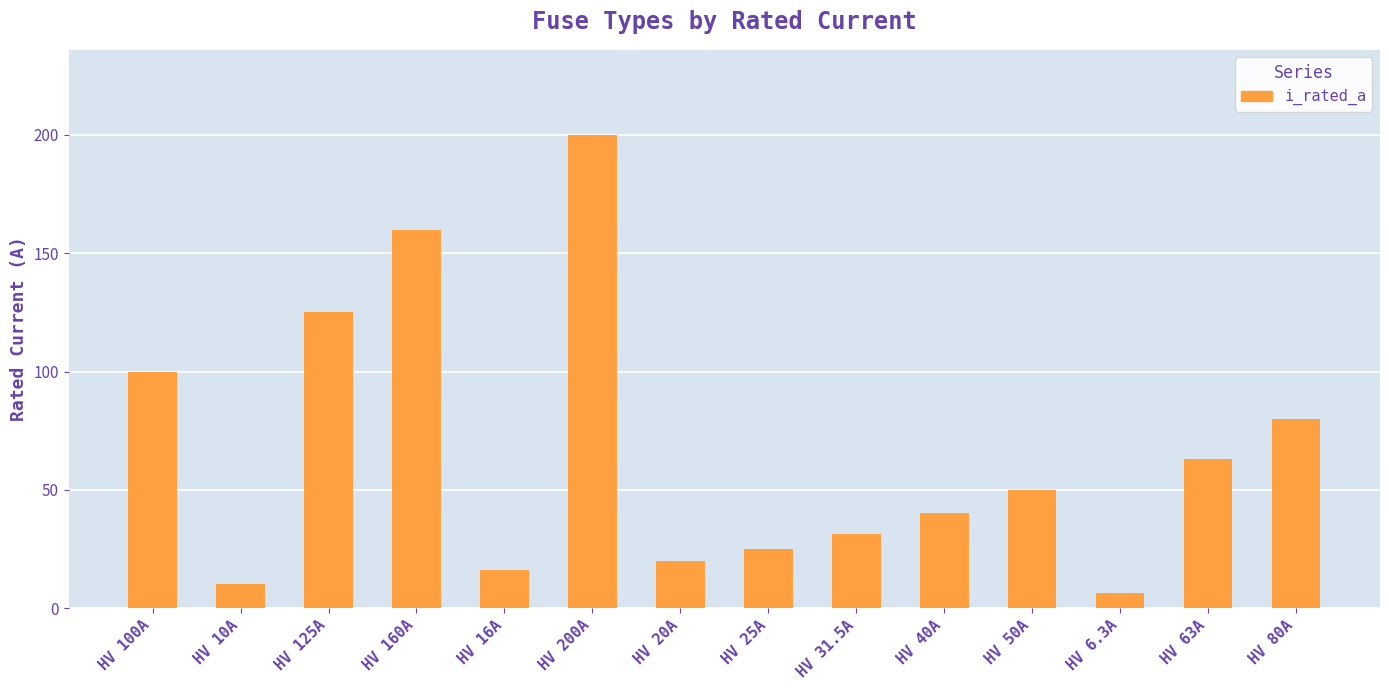

Which category has the lowest value across all series?

HV 6.3A